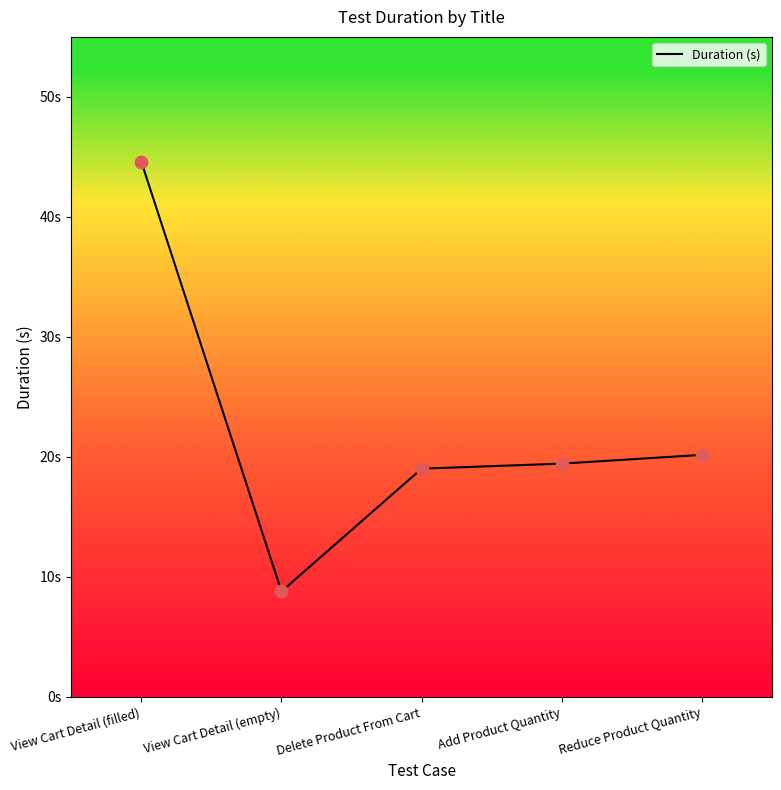

What is the change in value from Delete Product From Cart to Reduce Product Quantity?

+1.2